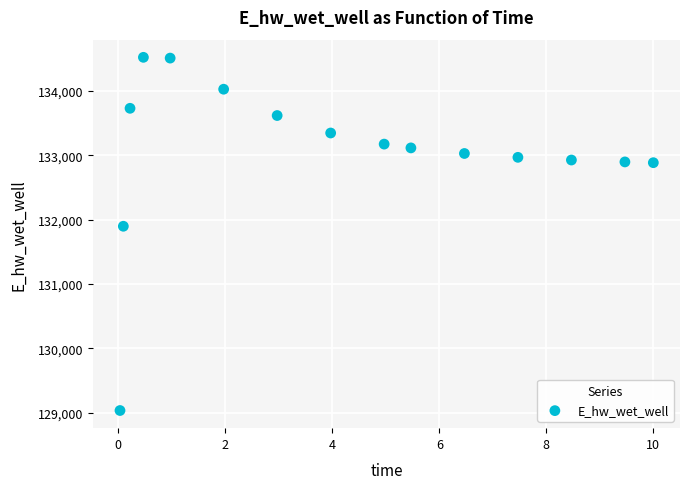

What Y value in the scatter plot is closest to 131776?

131896.1